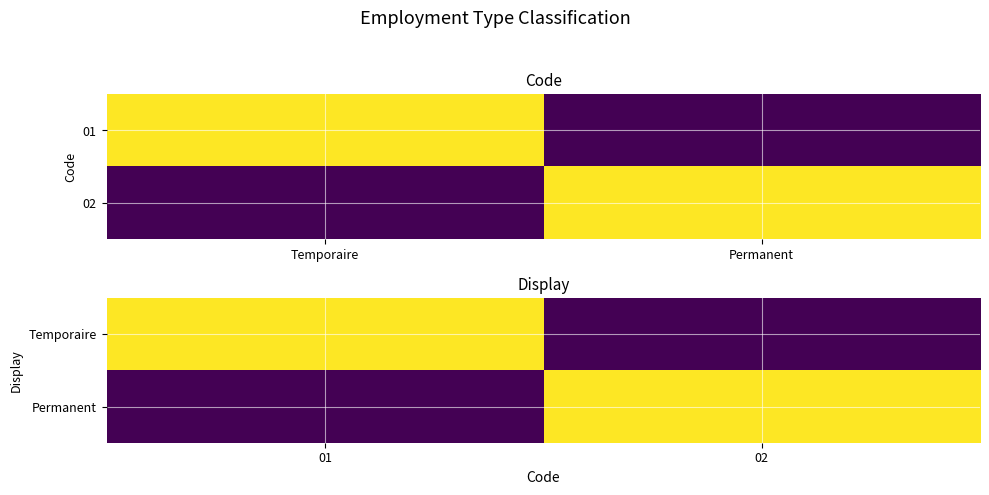

Which has a higher value, Temporaire or Permanent?

Temporaire